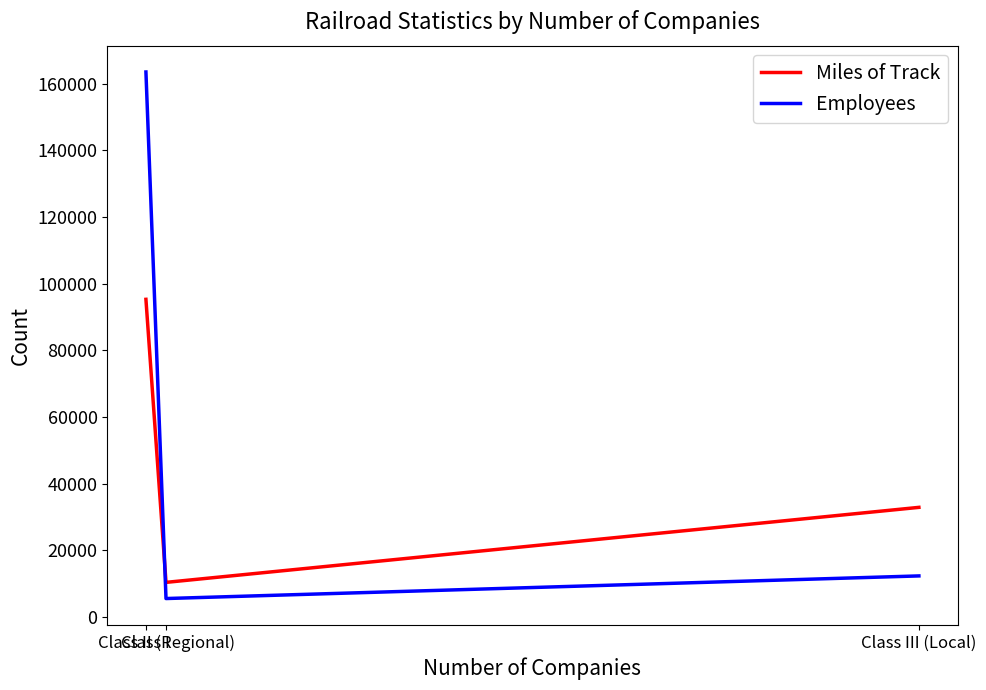

Which series has the largest range (max minus min)?

Employees